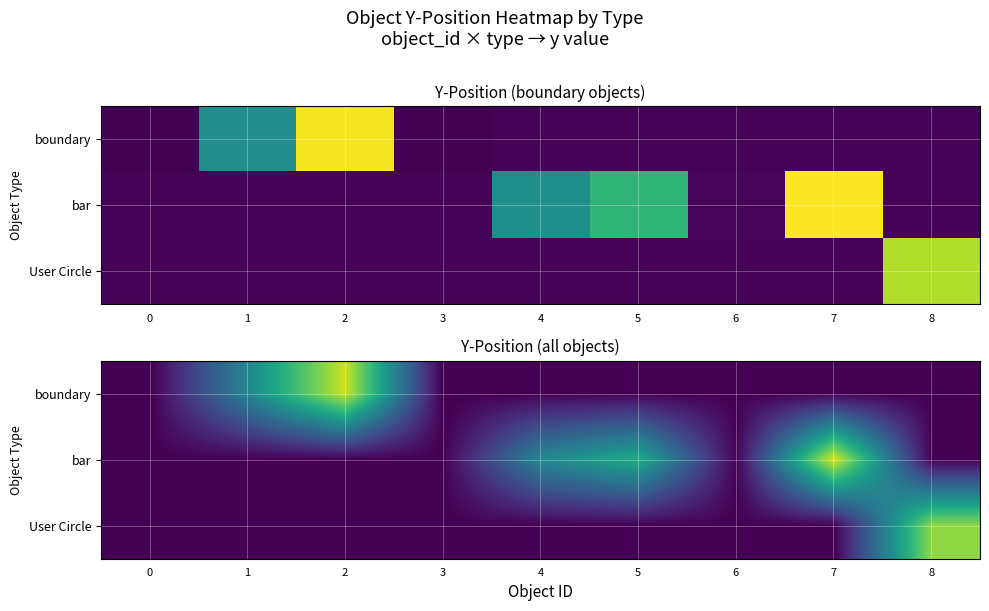

True or false: boundary has a value of -113.7 at 4.

False